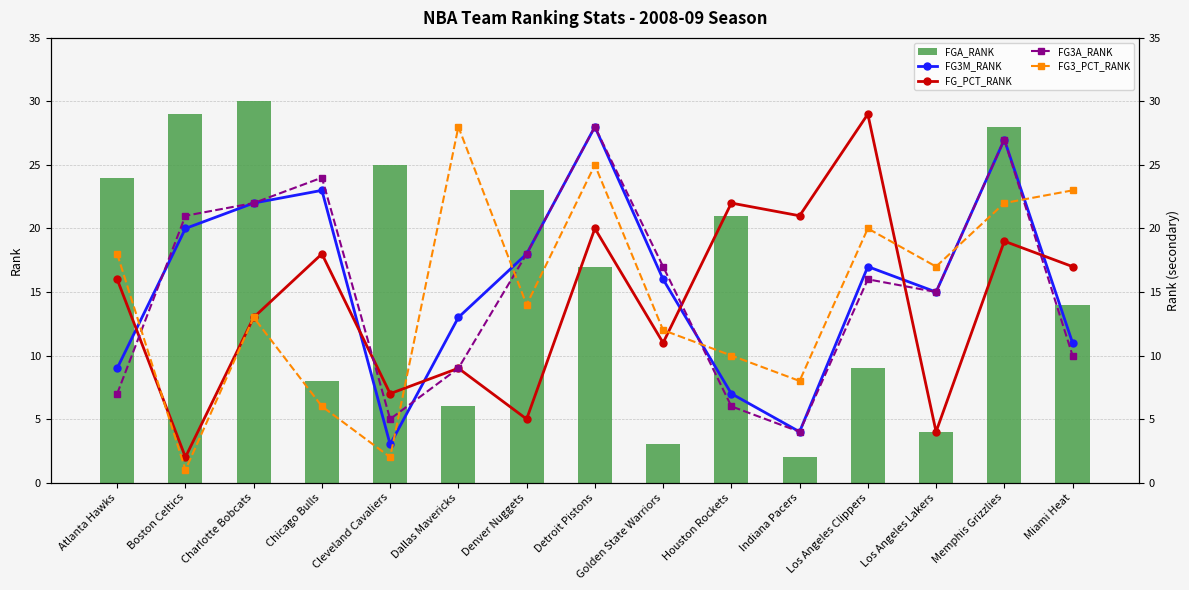

How many data points in FG_PCT_RANK are less than 16?

7